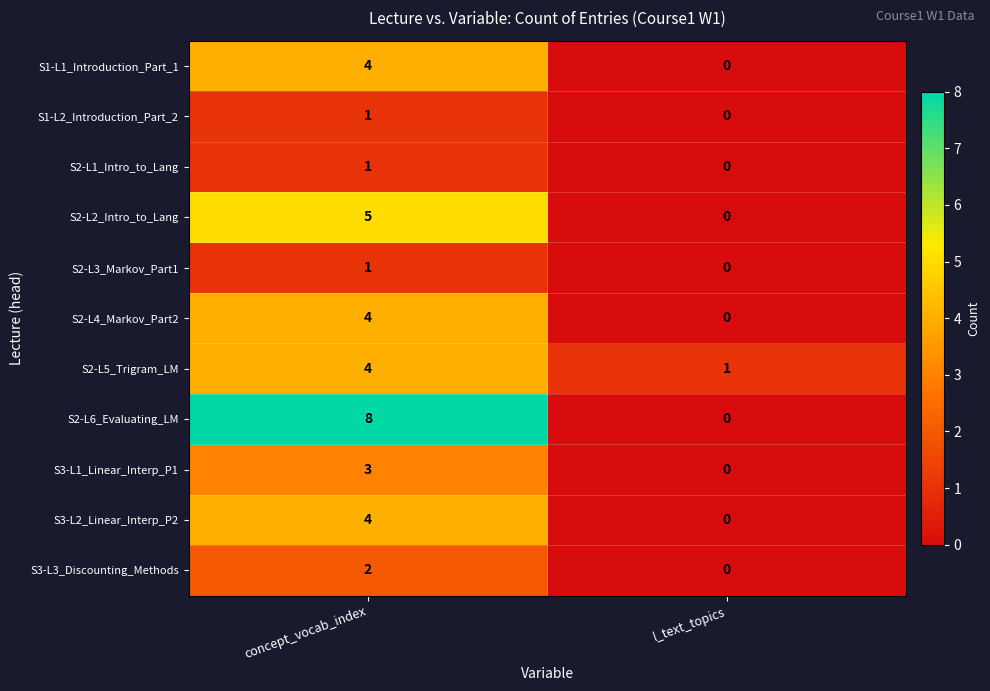

Between concept_vocab_index and l_text_topics, which series saw the biggest shift?

S2-L6_Evaluating_LM